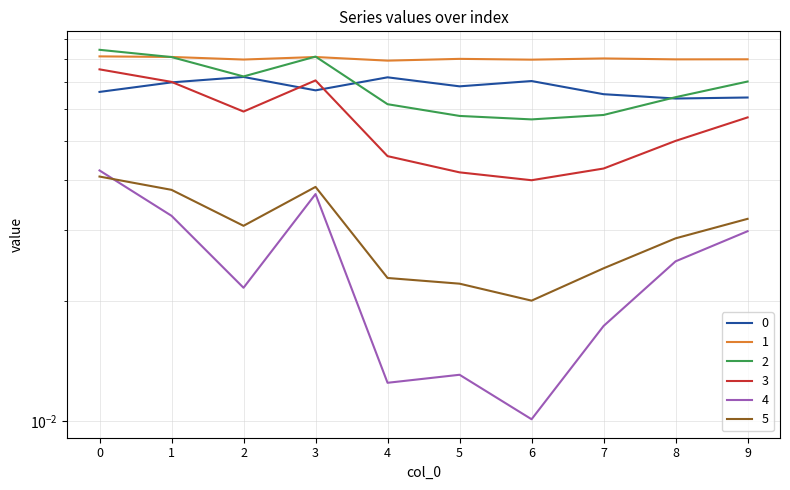

Between 1 and 6, which is larger?

6